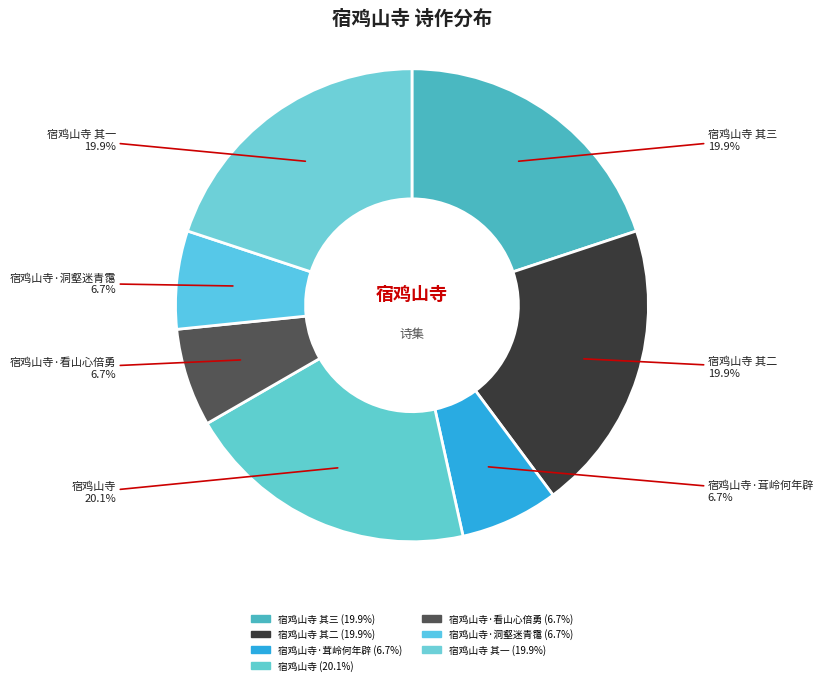

What is the smallest slice in the pie chart?

宿鸡山寺·洞壑迷青霭